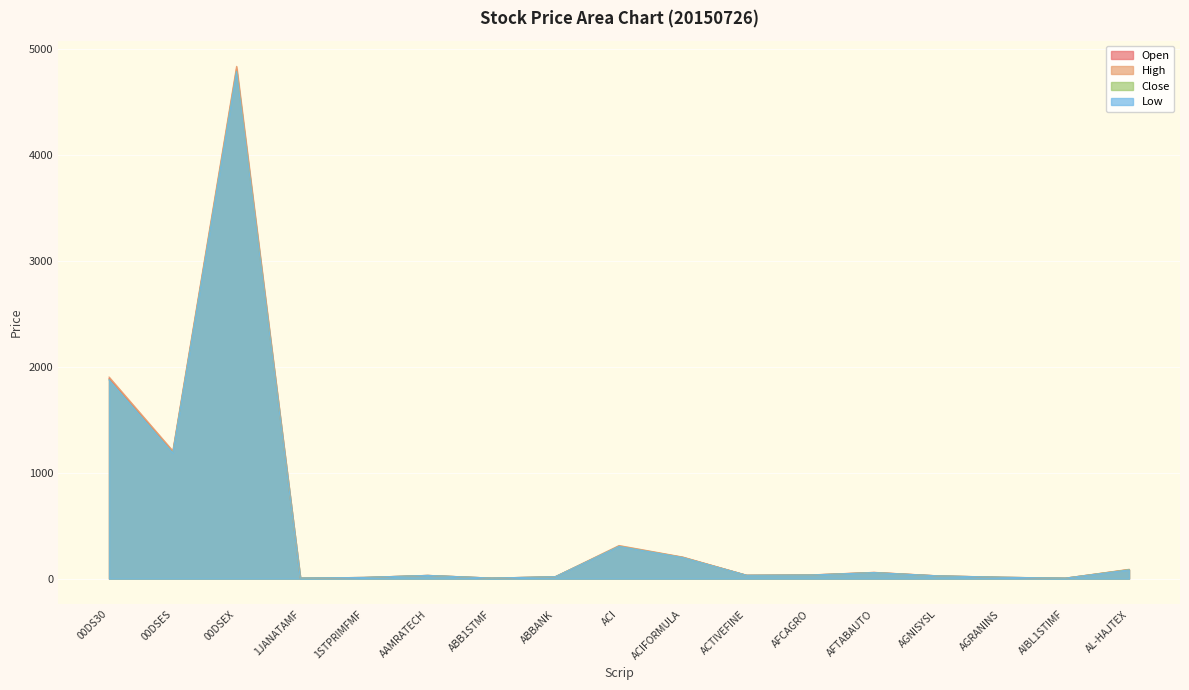

At which label does Close reach its peak?

00DSEX